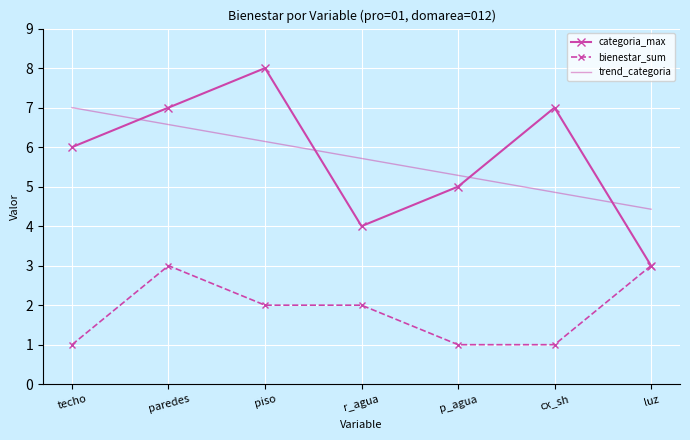

The trend_categoria series shows 4.9 at cx_sh. True or false?

True